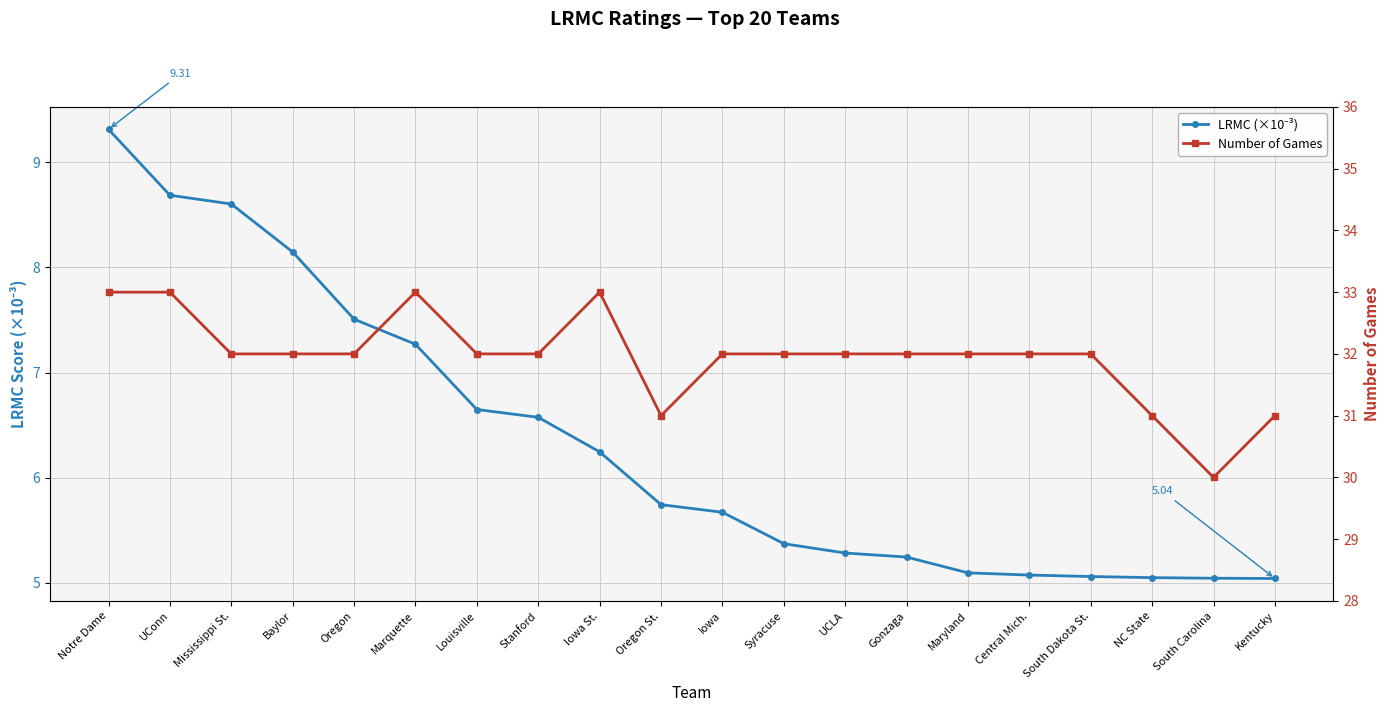

Count the number of data series in this chart.

2